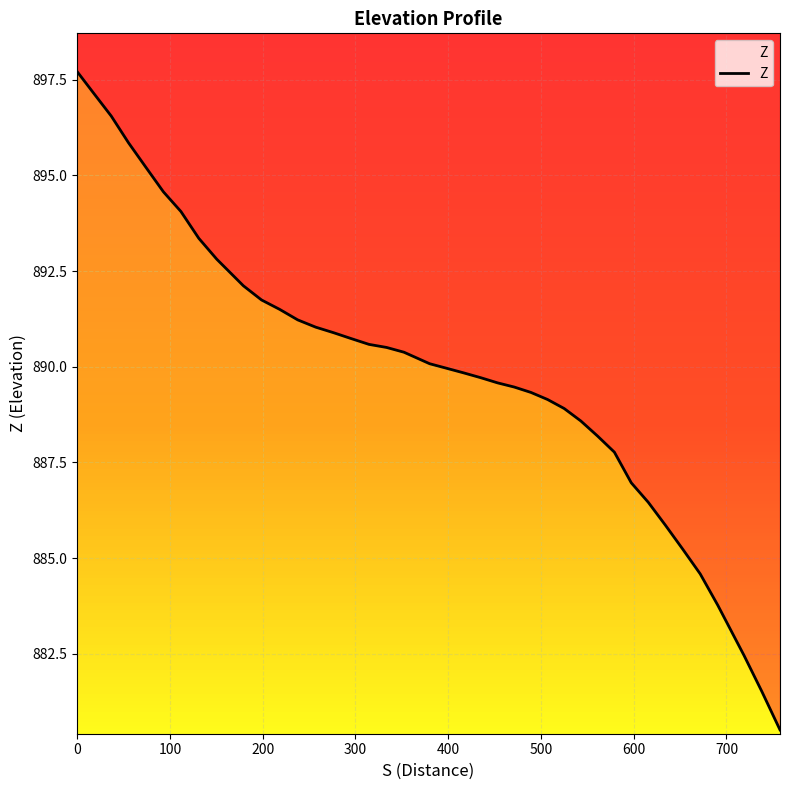

How many values exceed 890?

20